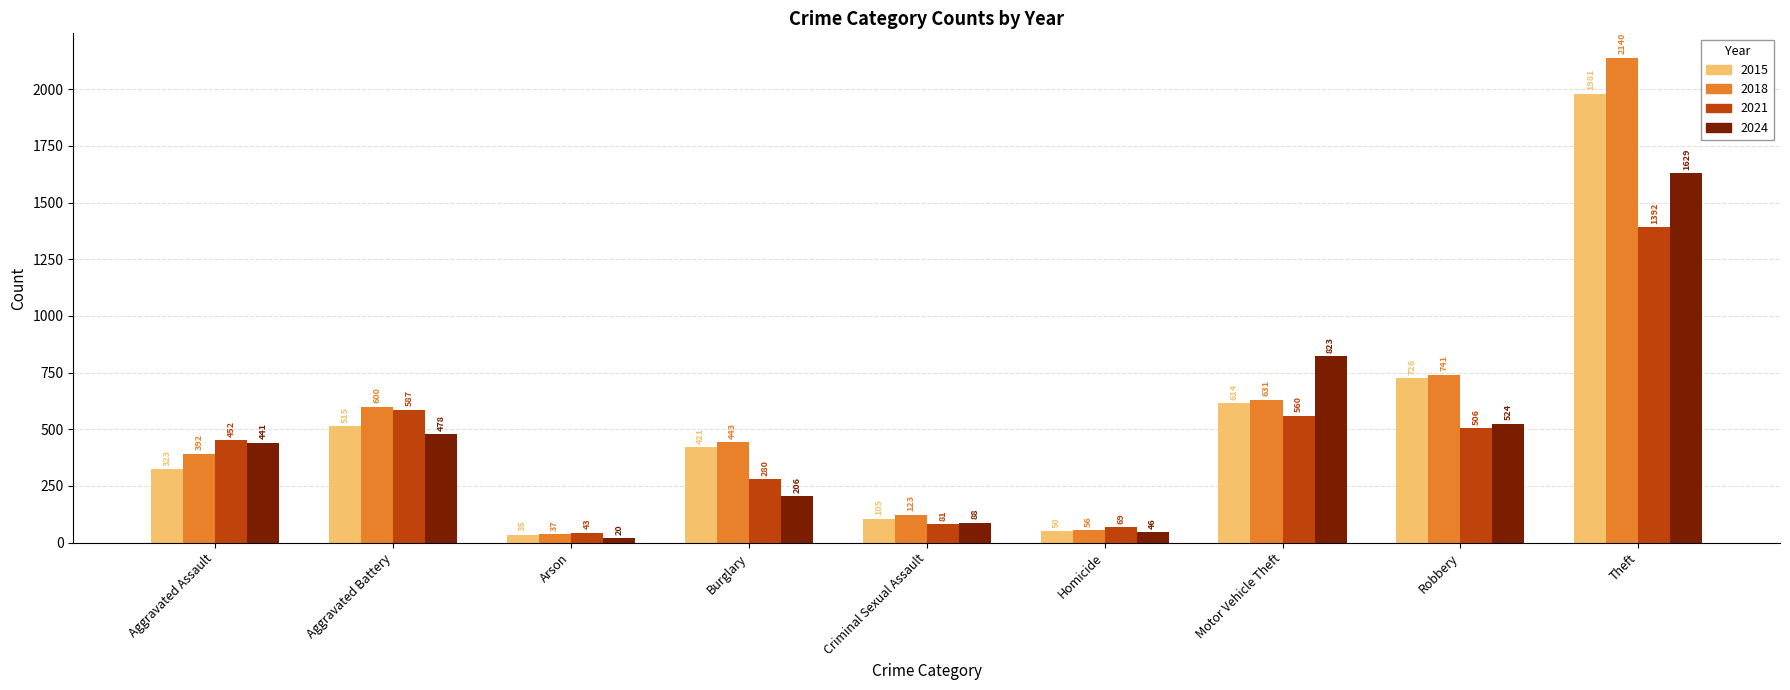

What is the minimum value shown in the chart?

20